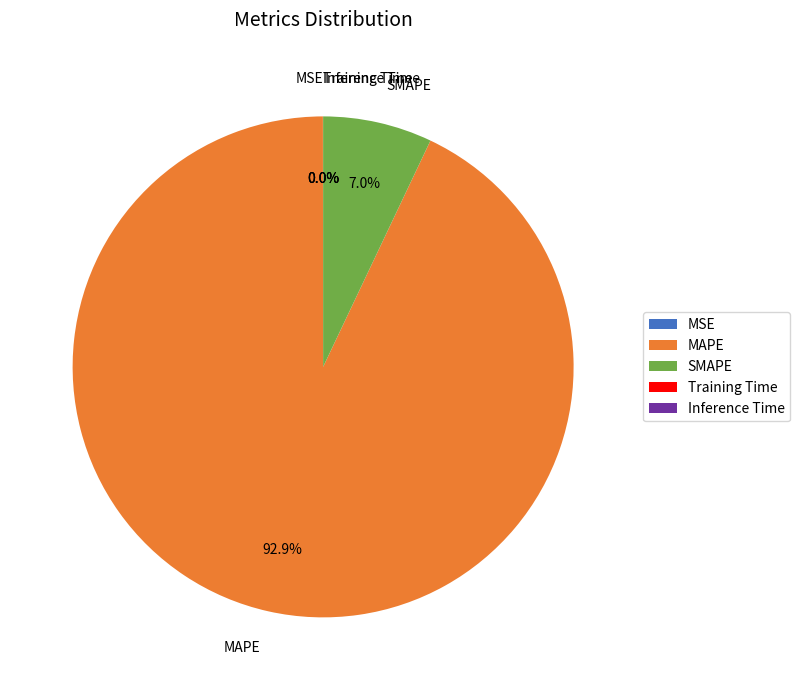

Does any single category account for the majority?

Yes